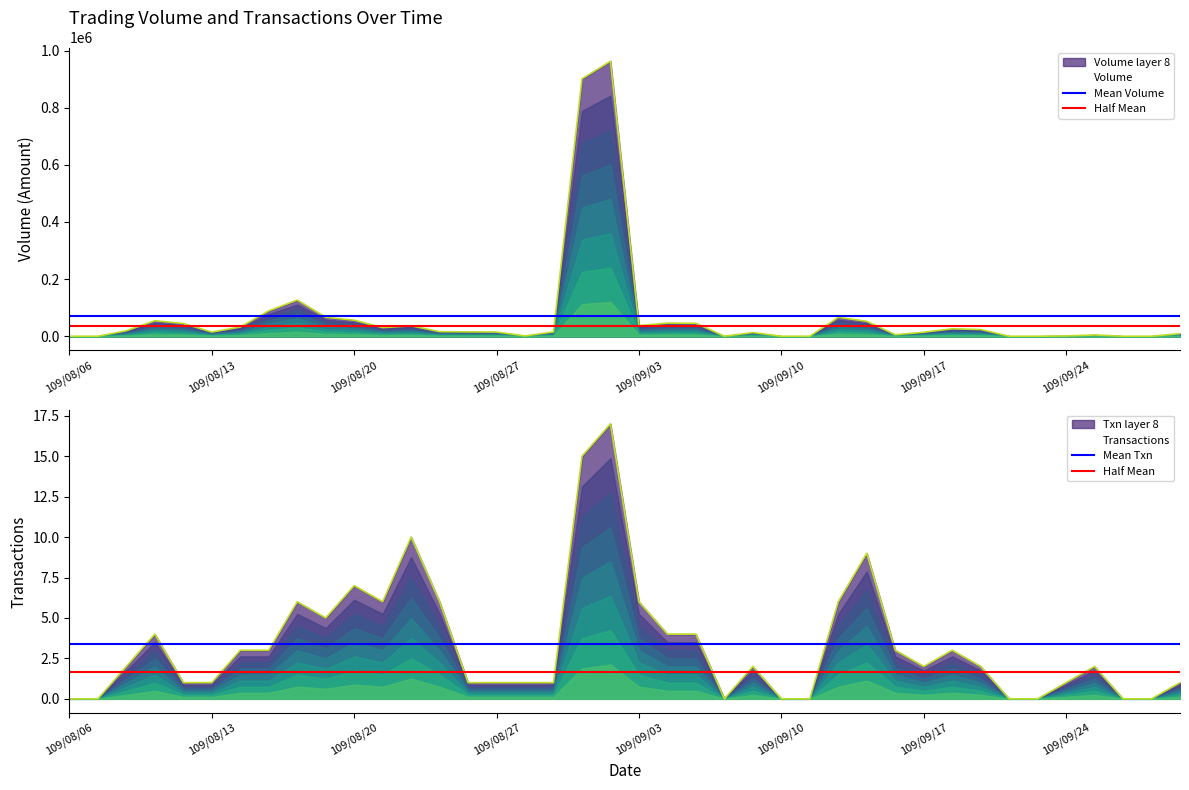

At 109/08/13, list the series in order from smallest to largest.

Half Mean, Mean Txn, Mean Volume